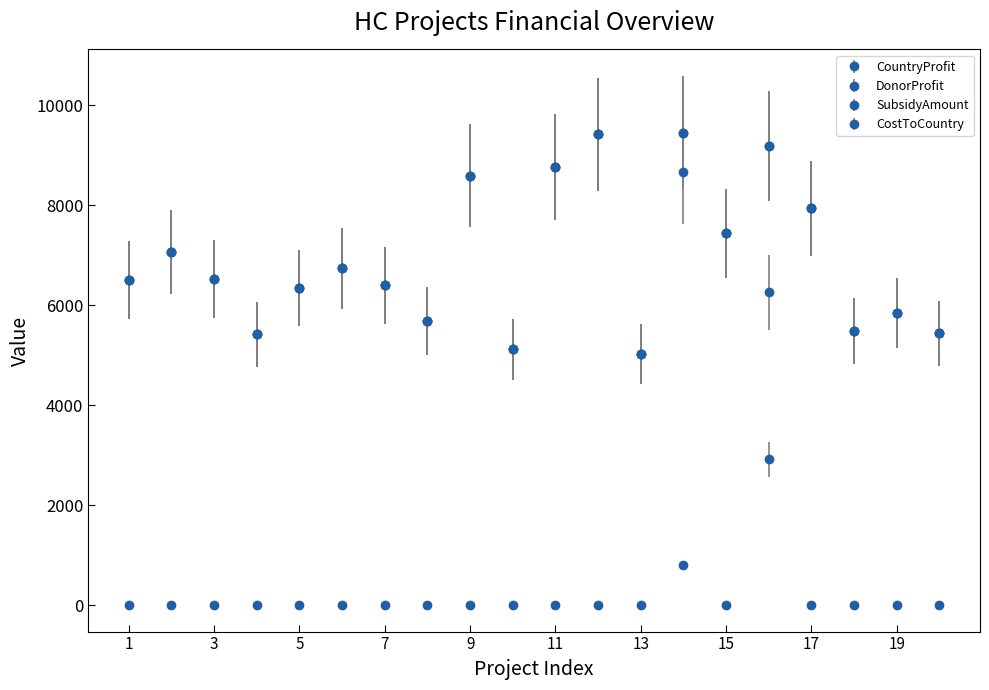

What is the maximum value shown in the chart?

9449.0